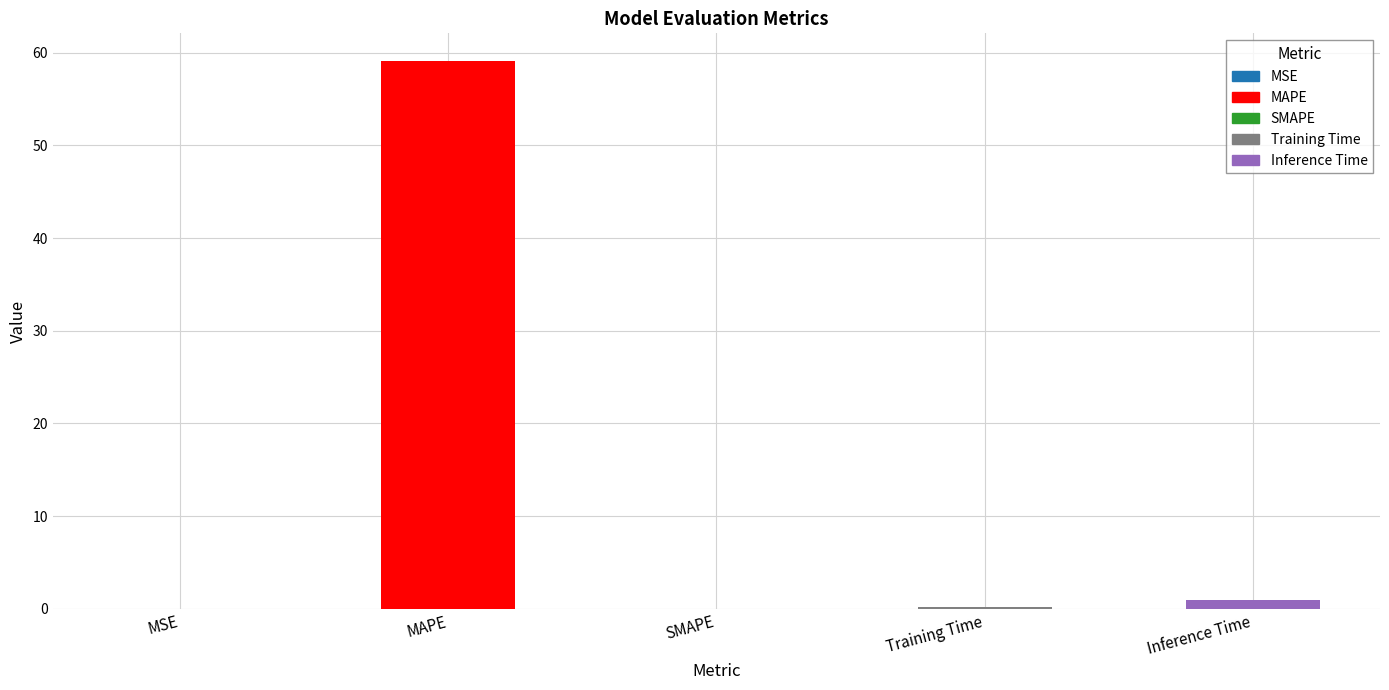

What is the maximum value shown in the chart?

59.1